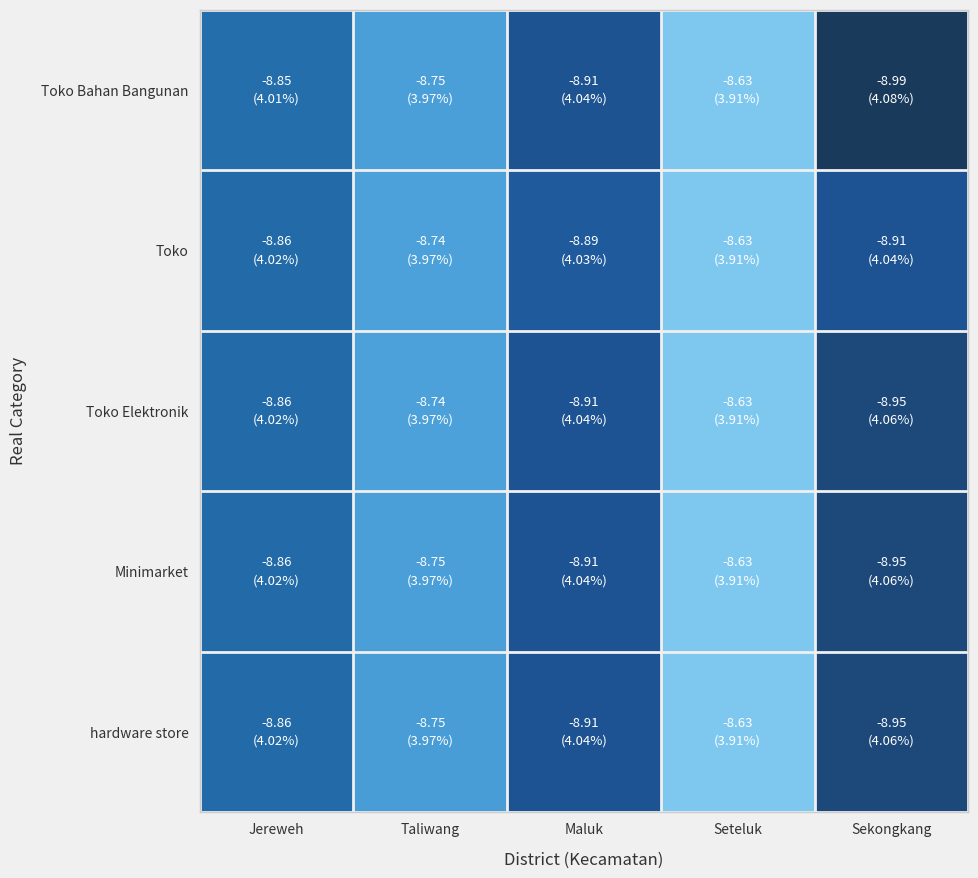

Reading left to right, transcribe all the data shown in this chart.

Toko Bahan Bangunan: Jereweh=-8.8	Taliwang=-8.7	Maluk=-8.9	Seteluk=-8.6	Sekongkang=-9.0
Toko: Jereweh=-8.9	Taliwang=-8.7	Maluk=-8.9	Seteluk=-8.6	Sekongkang=-8.9
Toko Elektronik: Jereweh=-8.9	Taliwang=-8.7	Maluk=-8.9	Seteluk=-8.6	Sekongkang=-8.9
Minimarket: Jereweh=-8.9	Taliwang=-8.7	Maluk=-8.9	Seteluk=-8.6	Sekongkang=-8.9
hardware store: Jereweh=-8.9	Taliwang=-8.8	Maluk=-8.9	Seteluk=-8.6	Sekongkang=-8.9